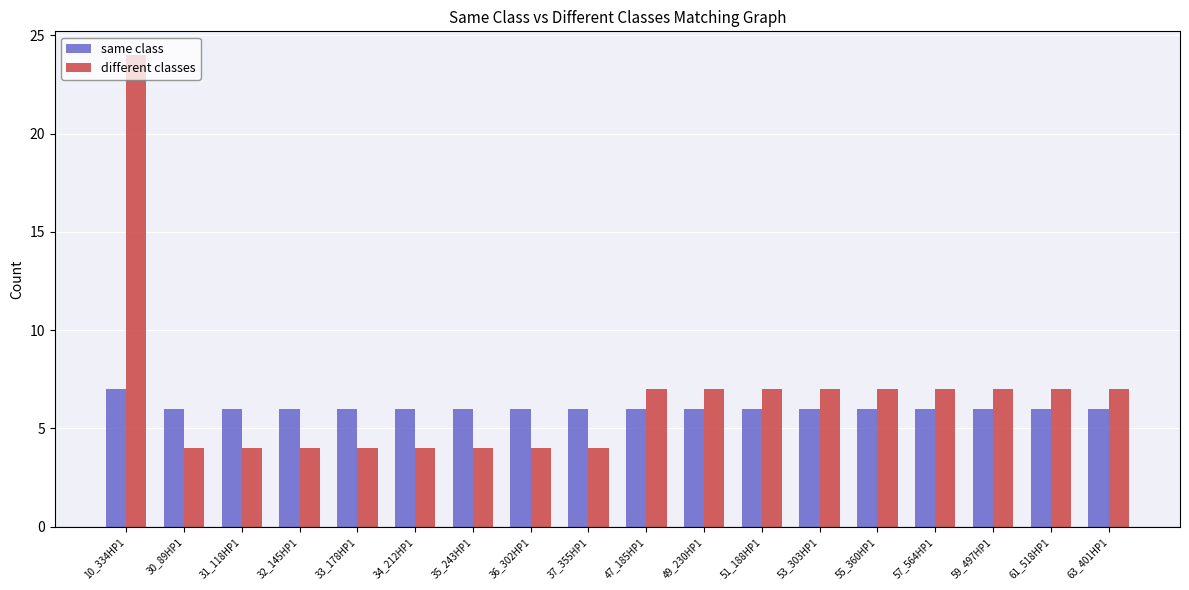

What is the spread (max minus min) of values at 34_212HP1?

2